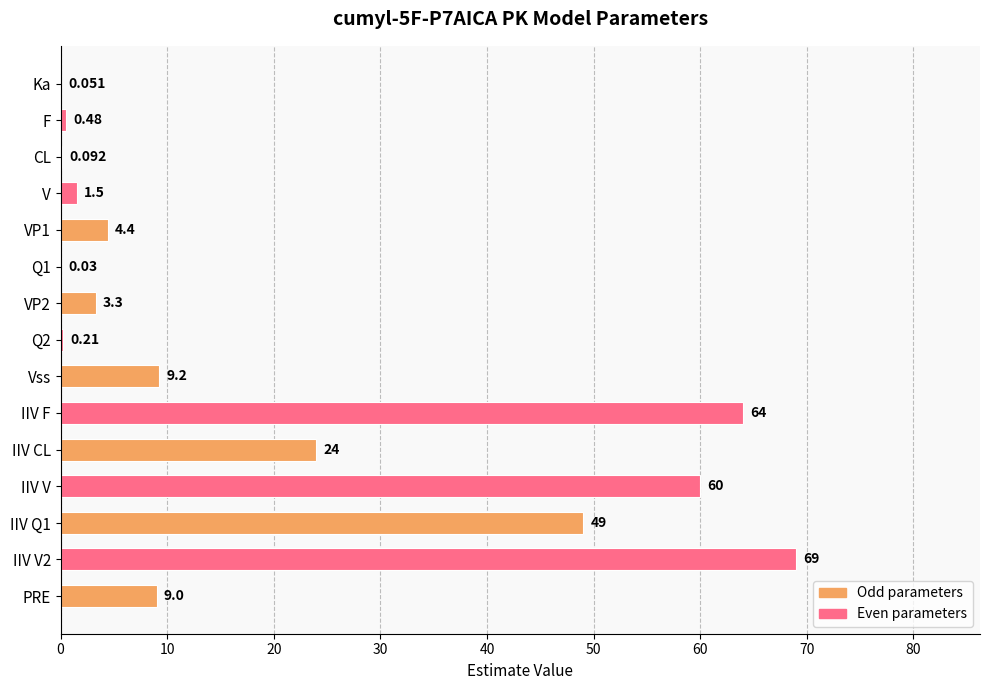

Which has a higher value, VP2 or IIV F?

IIV F